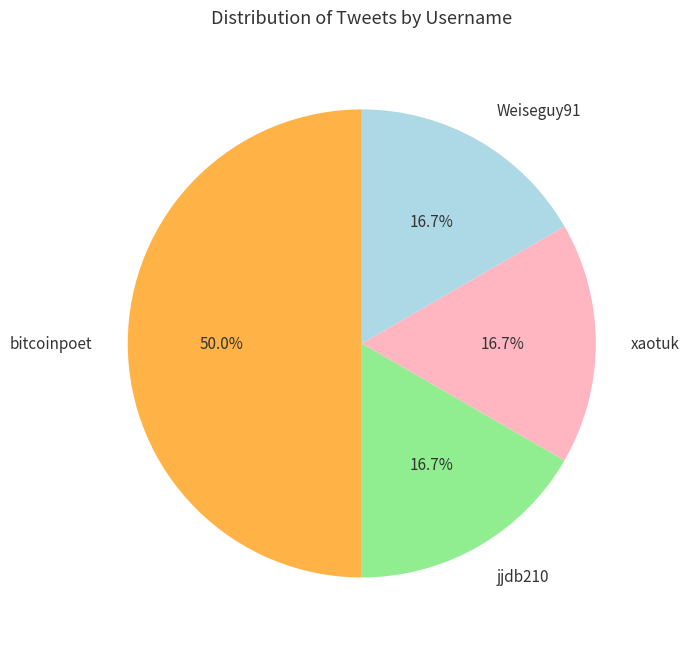

How many segments does this pie chart have?

4